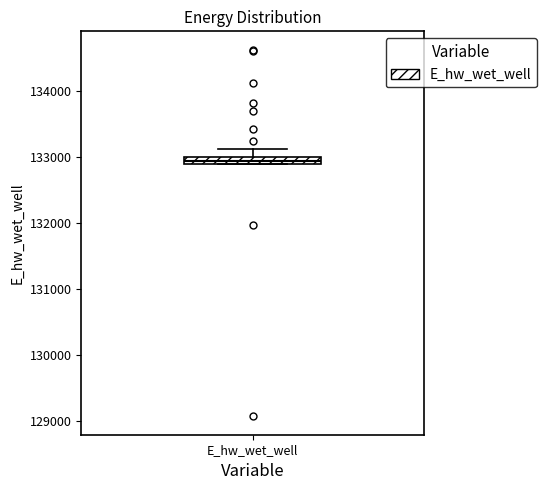

Where is the upper edge of the box for E_hw_wet_well on the y-axis? The values are not printed on the chart, so give them approximately, as read against the axis.

133000